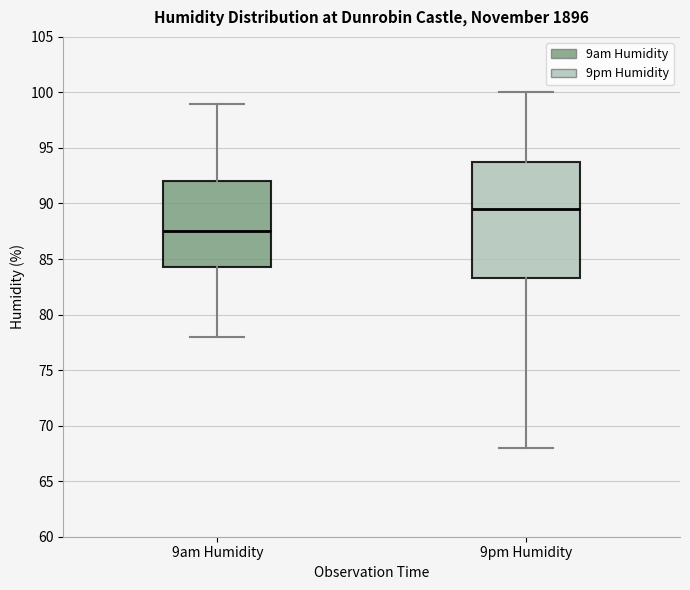

Where does the median line of the box for 9pm Humidity sit on the y-axis? The values are not printed on the chart, so give them approximately, as read against the axis.

89.5